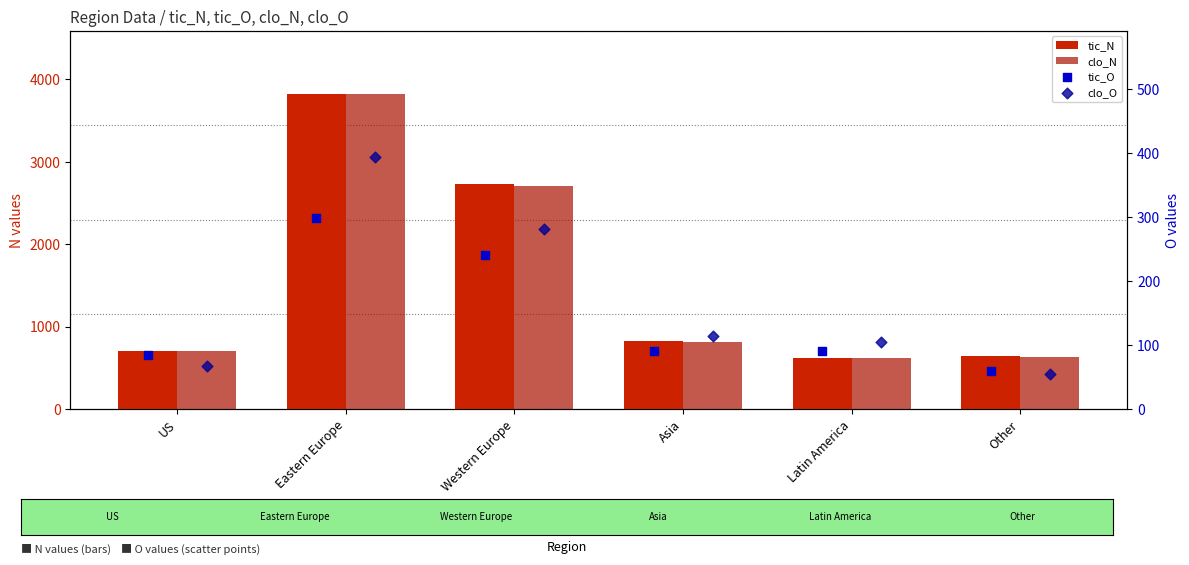

What is the total value across all series at Asia?

1835